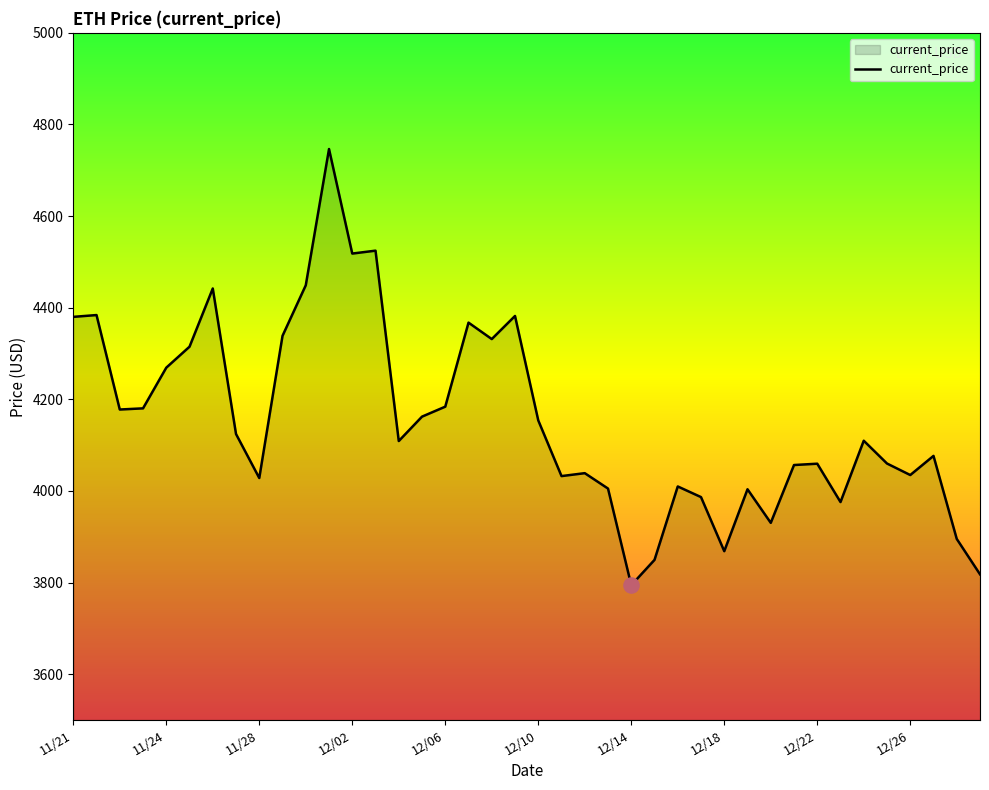

What is the difference between the maximum and minimum values?

952.1